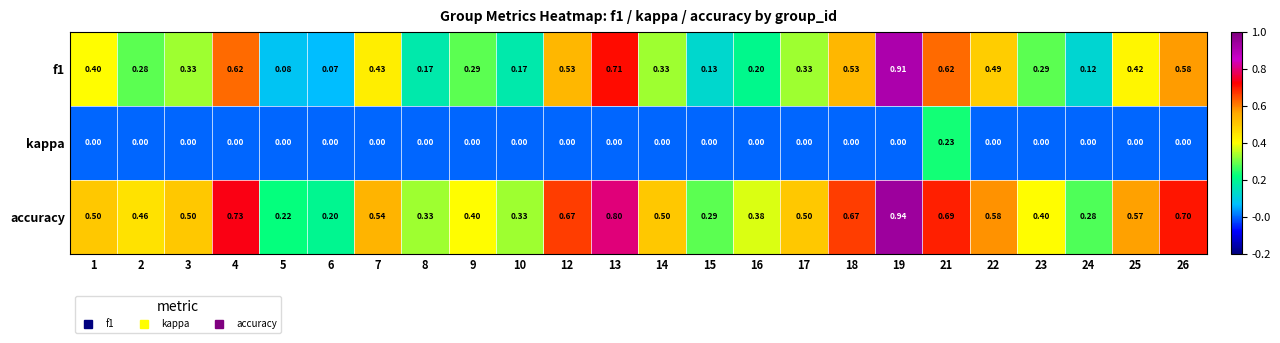

Is the value of f1 at 15 greater than the value of kappa at 22?

Yes